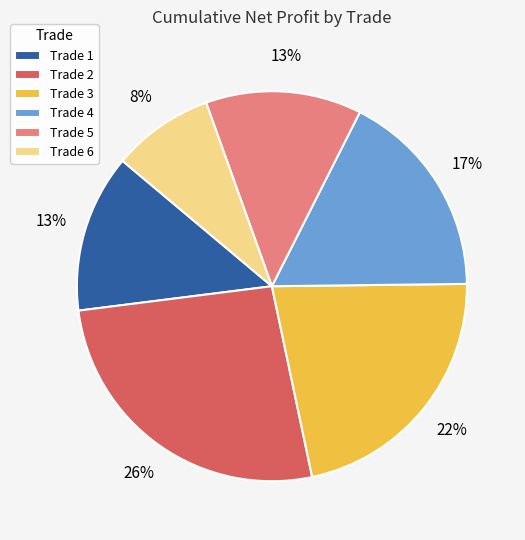

To the nearest percent, what is the combined percentage of Trade 2 and Trade 5?

39%